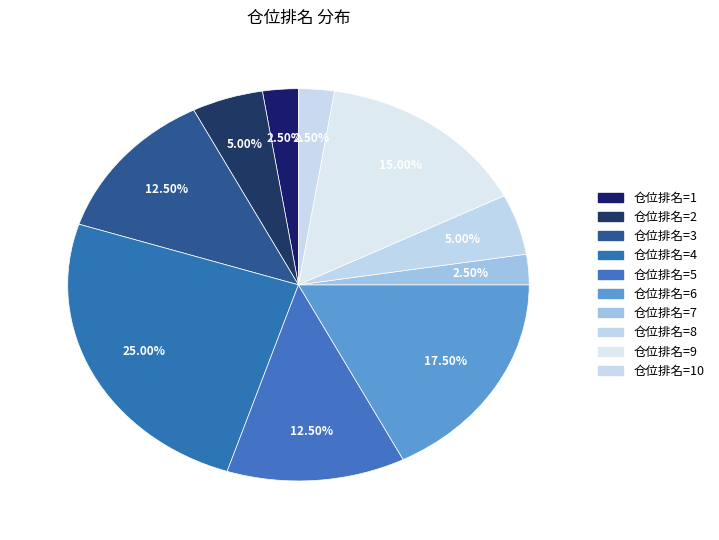

Count the number of slices in the pie.

10